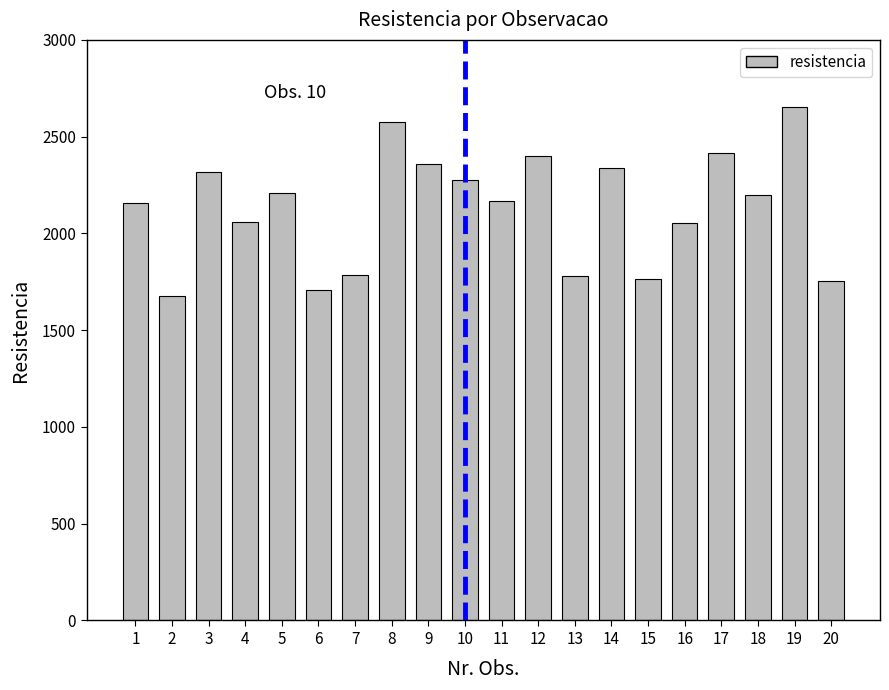

Which label corresponds to the largest value in the chart?

19